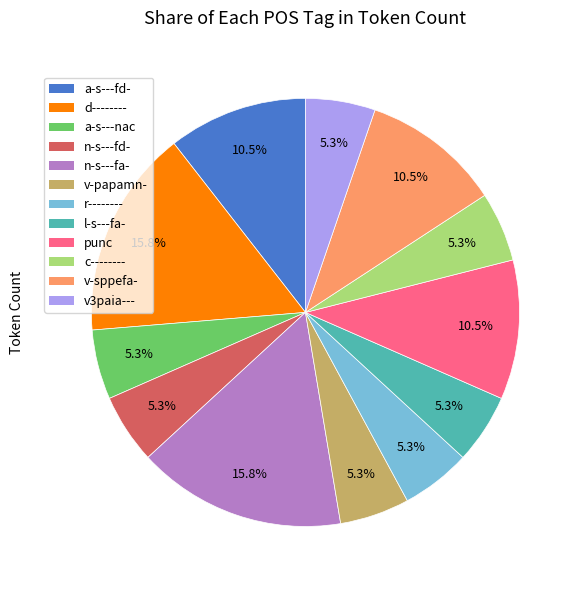

To the nearest percent, what percentage of the pie is l-s---fa-?

5%